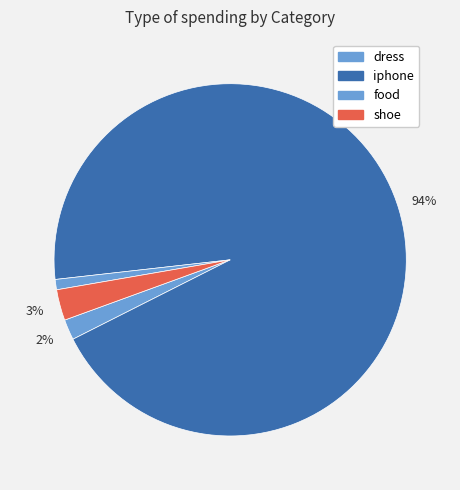

What percentage is the dress slice, to the nearest percent?

2%